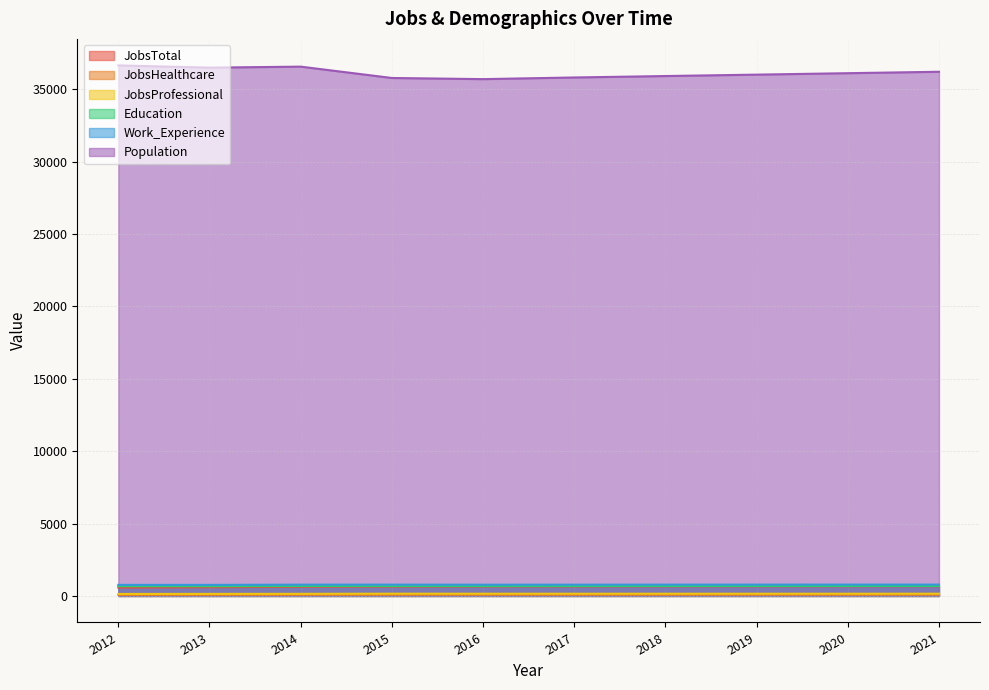

What is the difference between the highest and lowest values at 2014?

36491